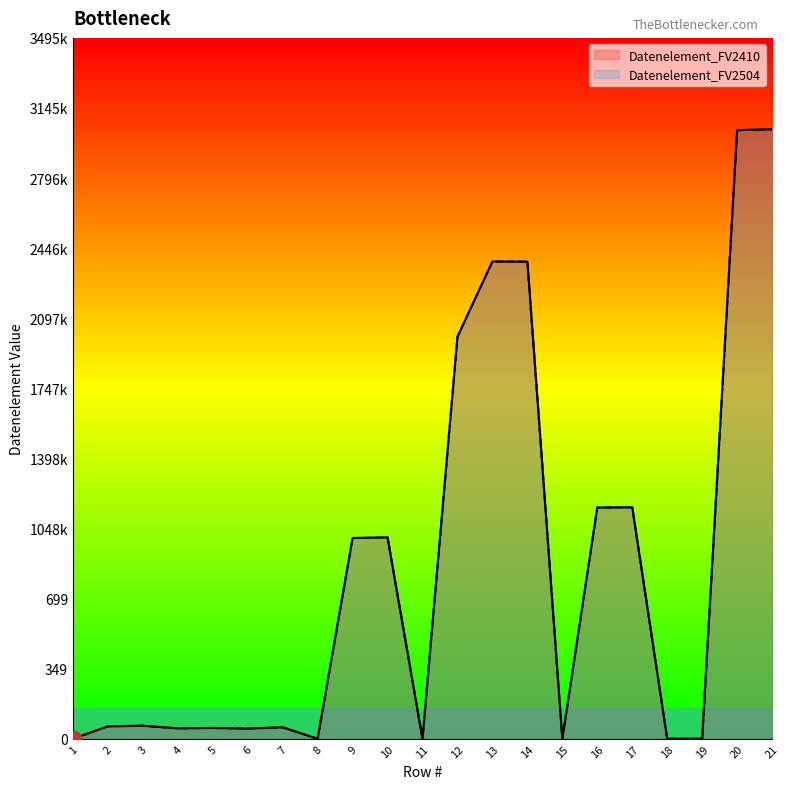

Between 8 and 12, which series saw the biggest shift?

Datenelement_FV2410